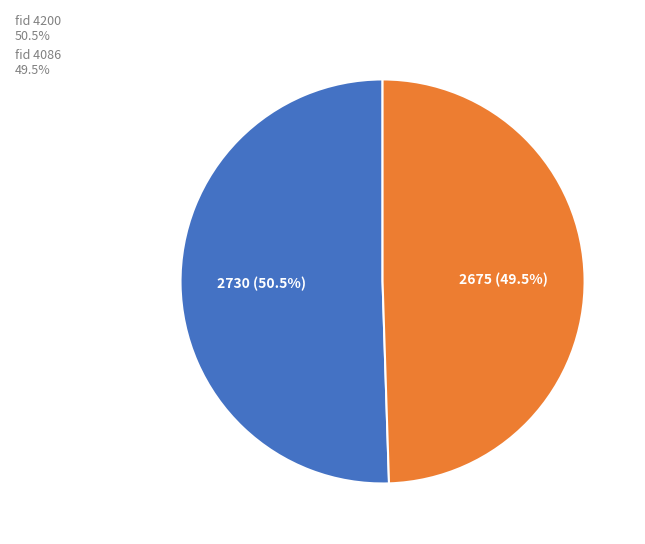

What is the largest slice in the pie chart?

fid 4200